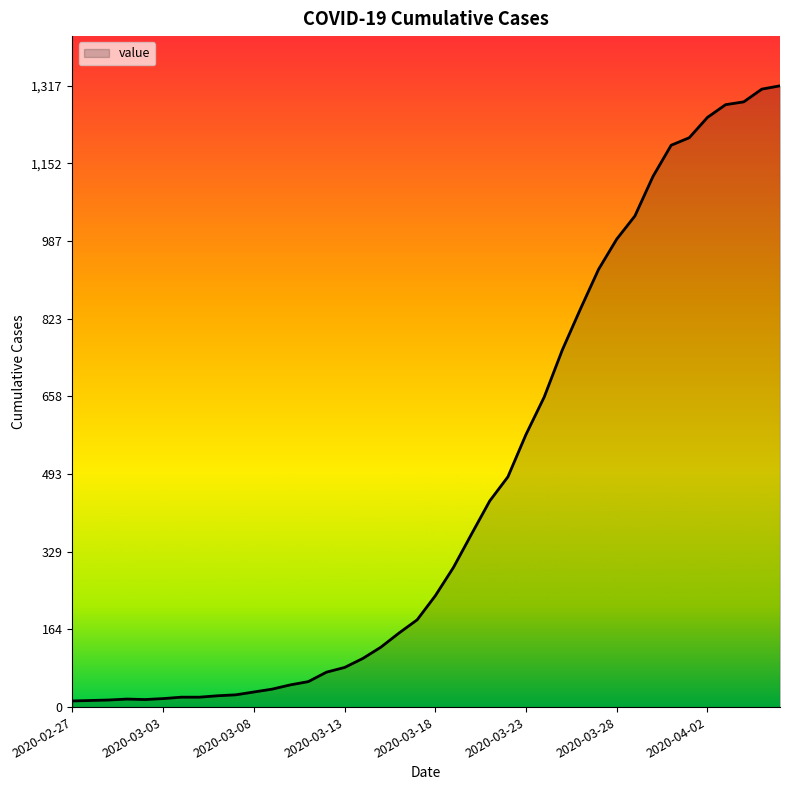

What is the smallest value displayed?

13